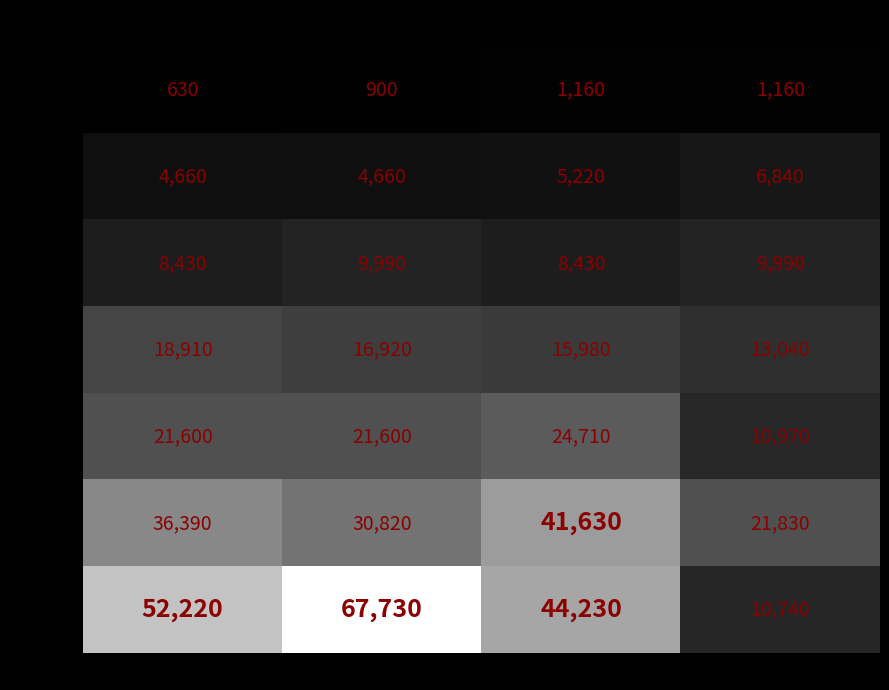

Rank the series by their maximum value, from lowest to highest.

Level 1, Level 5, Level 10, Level 15, Level 20, Level 25, Level 30